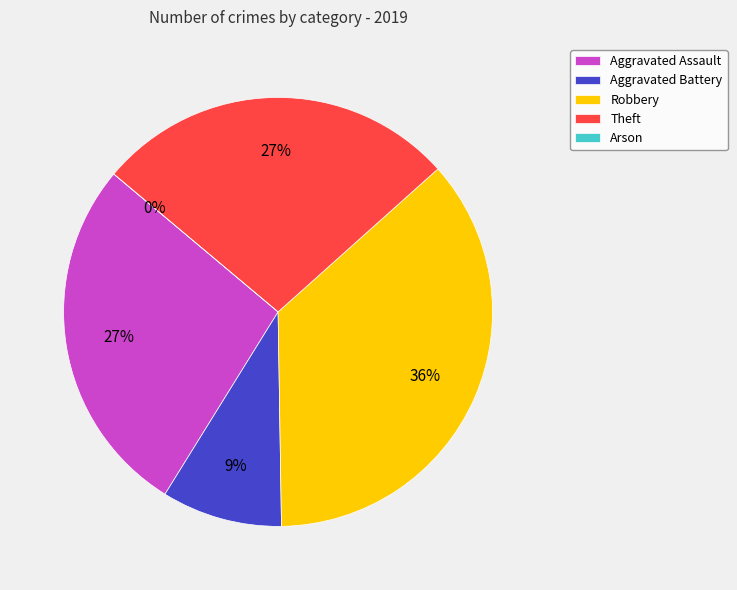

To the nearest percent, what is the difference between the largest and smallest slice percentages?

36%